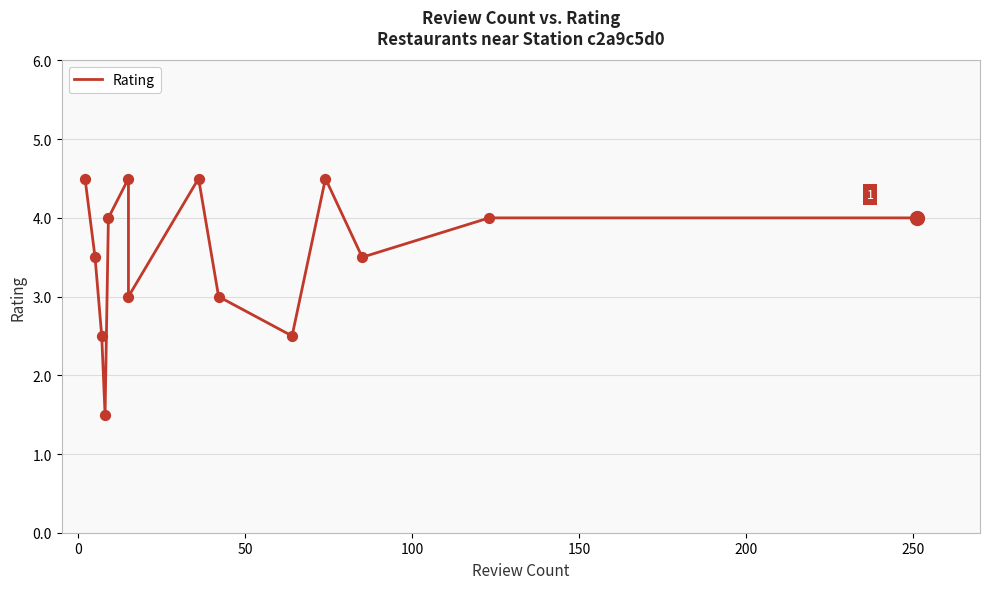

Which has a higher value, 50 or 150?

150